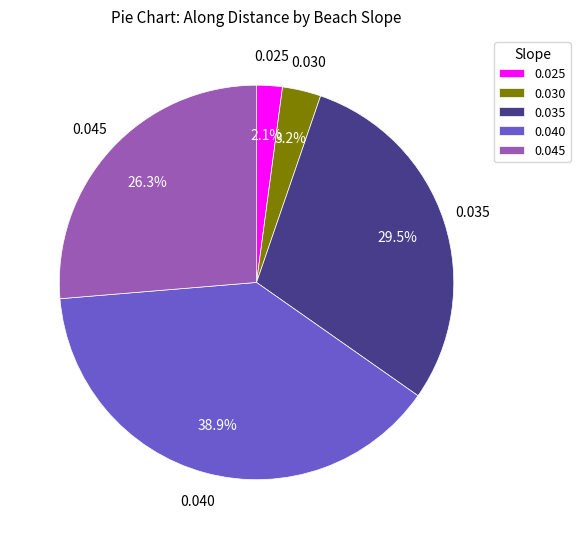

Does any single category account for the majority?

No